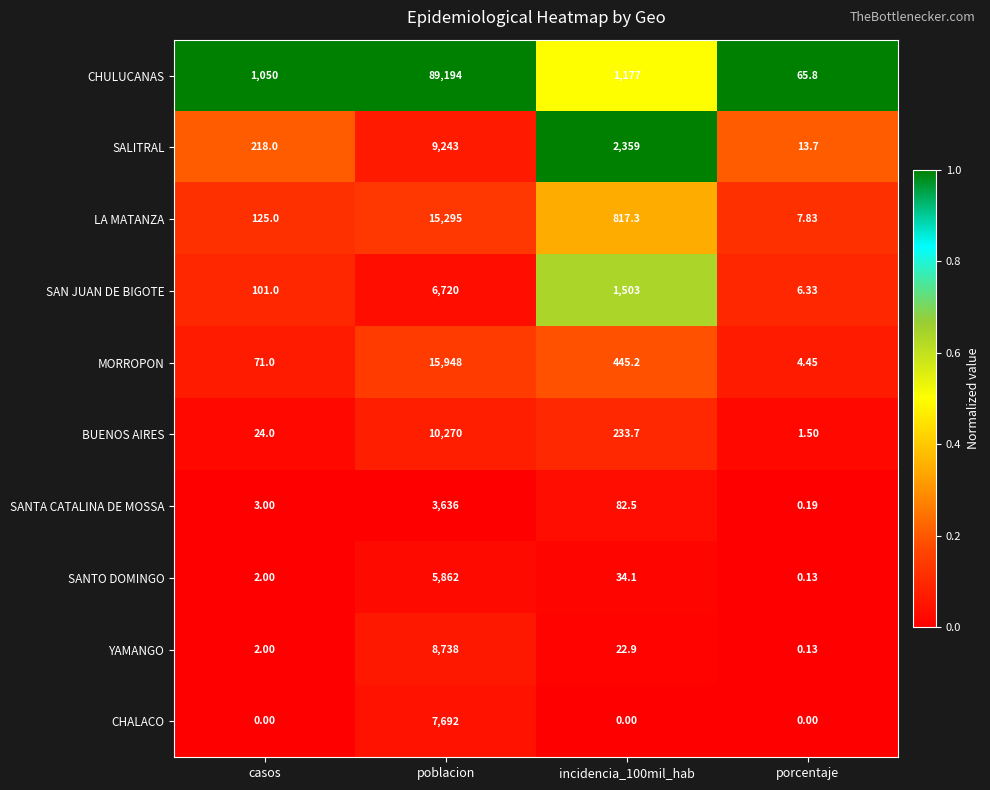

Where does the SAN JUAN DE BIGOTE series first go above 1503?

poblacion